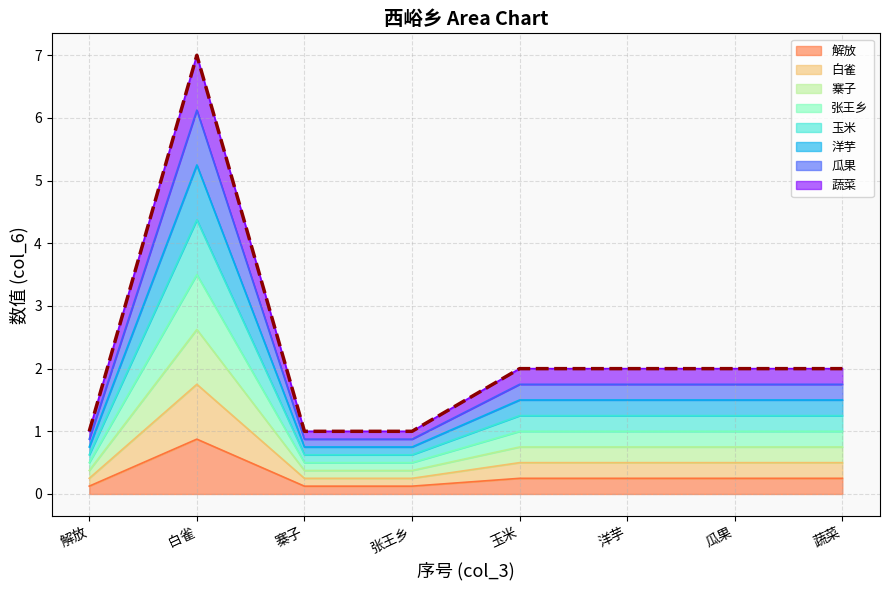

What is the change in value from 白雀 to 蔬菜?

-5